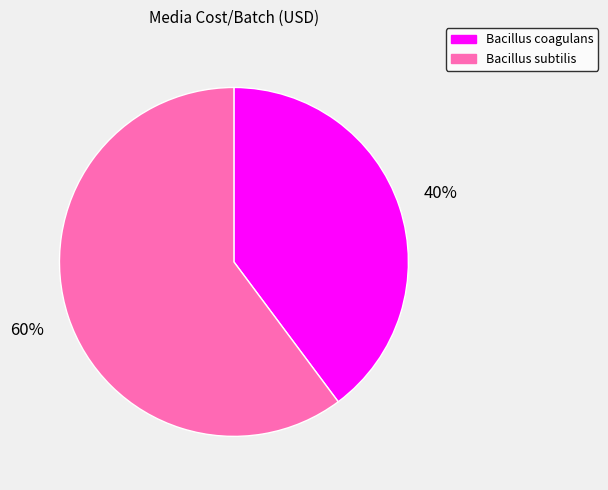

To the nearest percent, what is the difference between the largest and smallest slice percentages?

20%